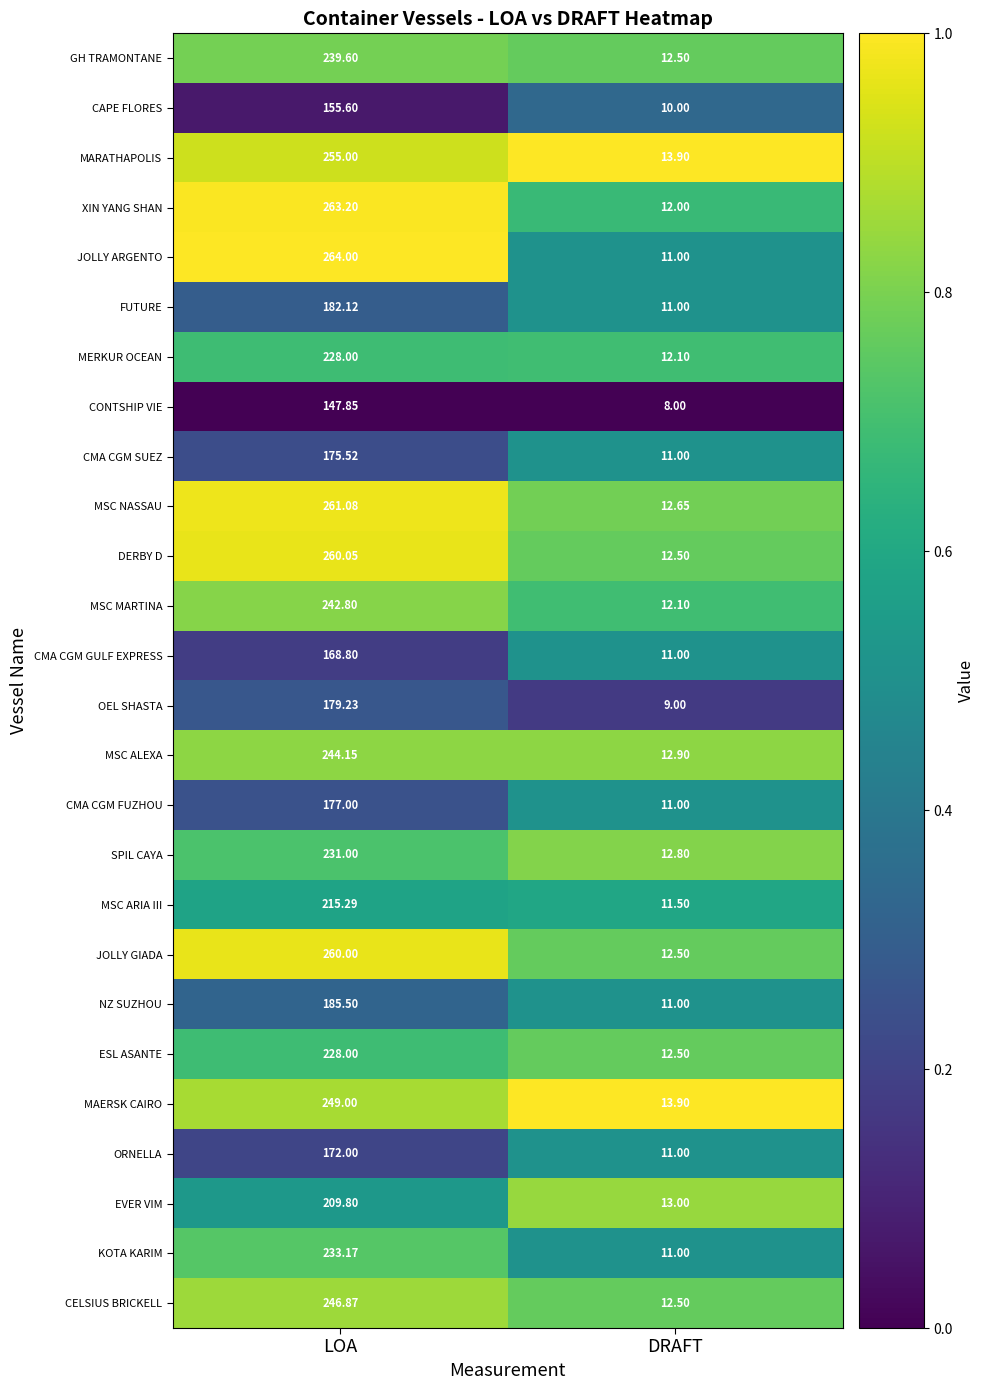

Which category has the lowest value in the KOTA KARIM series?

DRAFT